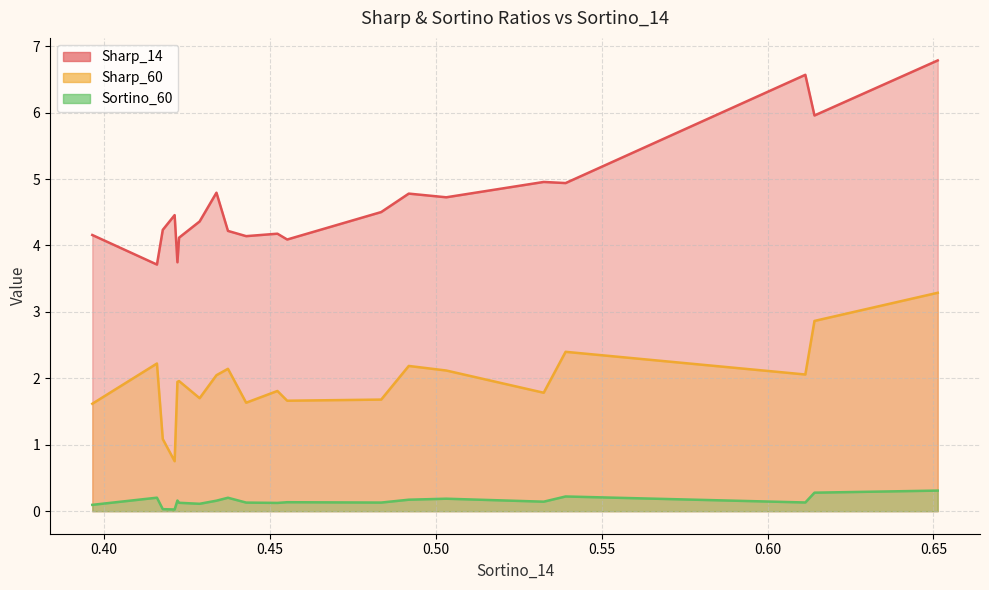

True or false: Sharp_60 has a value of 1.0 at 0.4522294711145641.

False